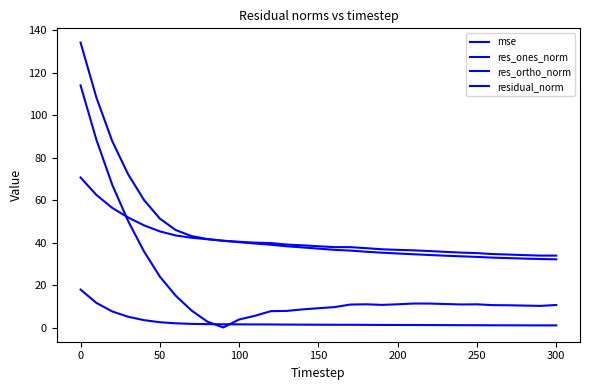

What is the average value of the residual_norm series?

47.1